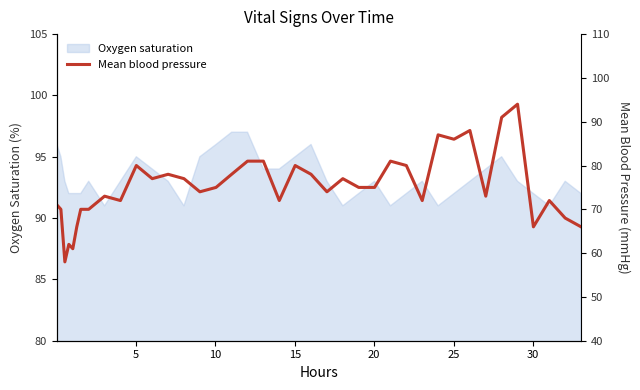

True or false: there are more than 2 points higher than both neighbors.

True